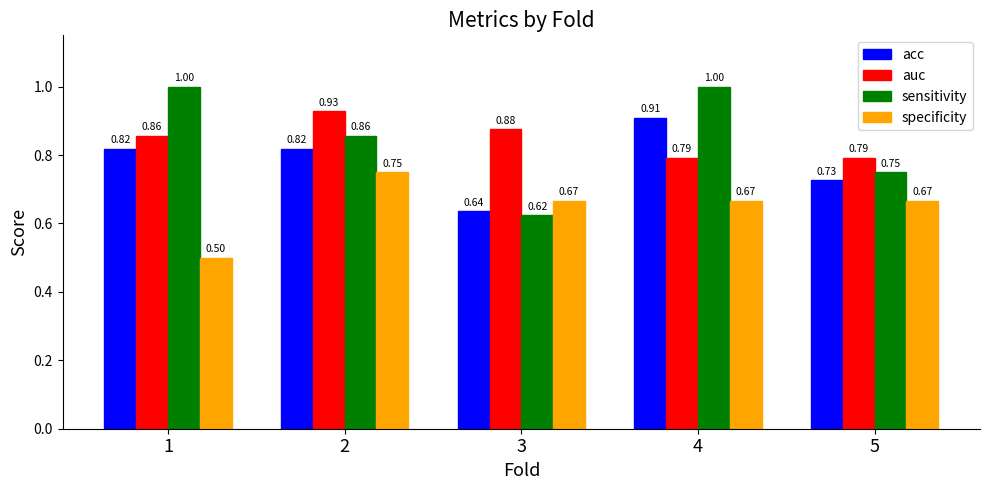

The specificity series shows 0.9 at 5. True or false?

False